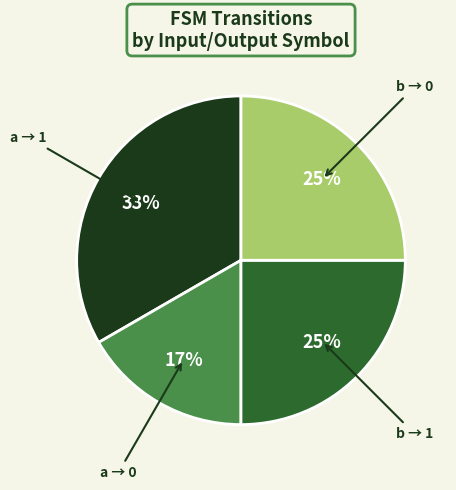

To the nearest percent, what is the average slice percentage?

25%